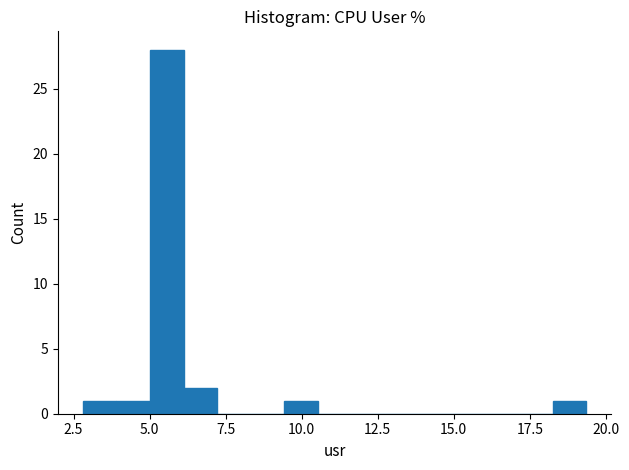

Read against the x-axis, roughly where is the centre of the tallest bar?

5.5